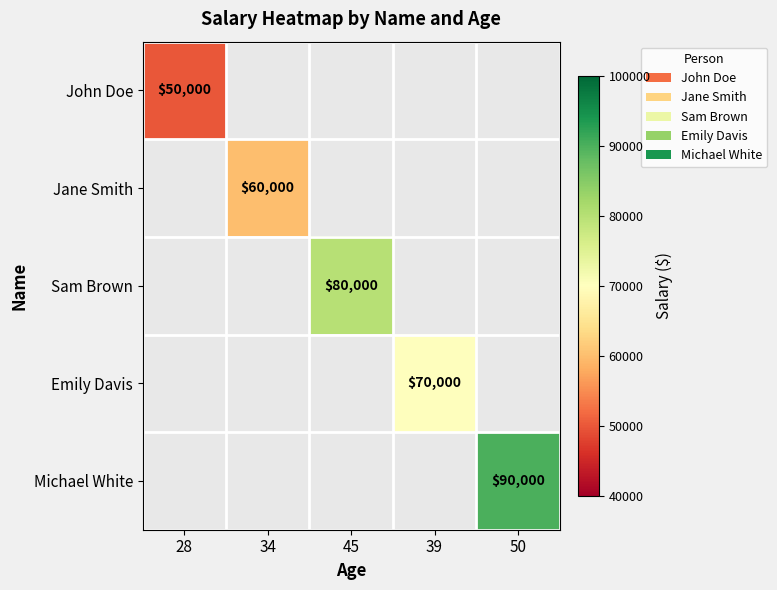

Is it true that Emily Davis equals 98229 at 39?

False